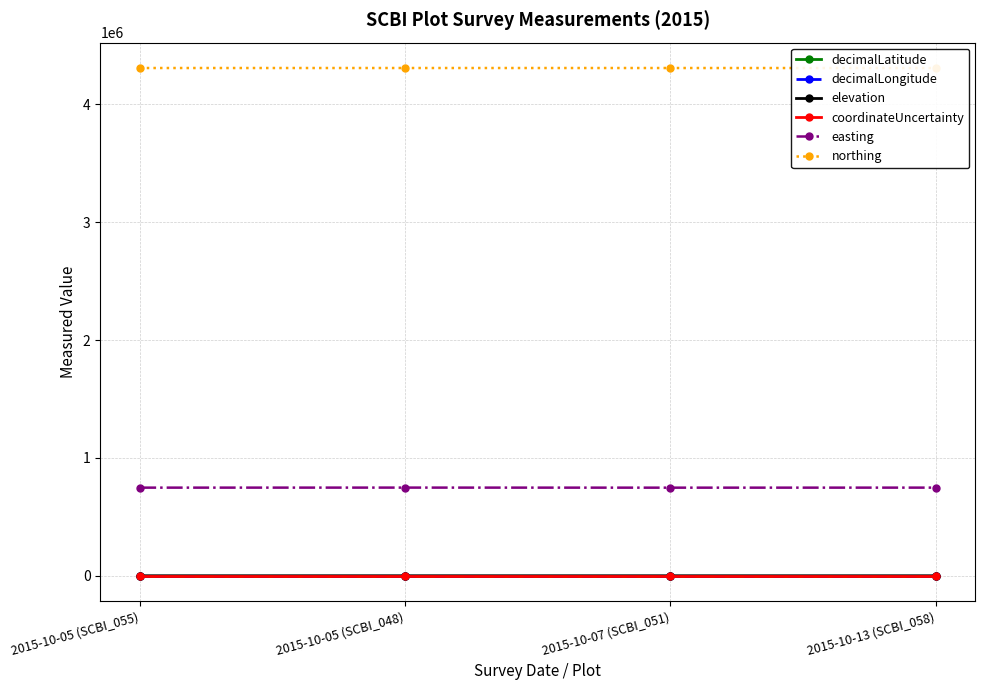

Which series changed the most between 2015-10-05 (SCBI_055) and 2015-10-05 (SCBI_048)?

easting